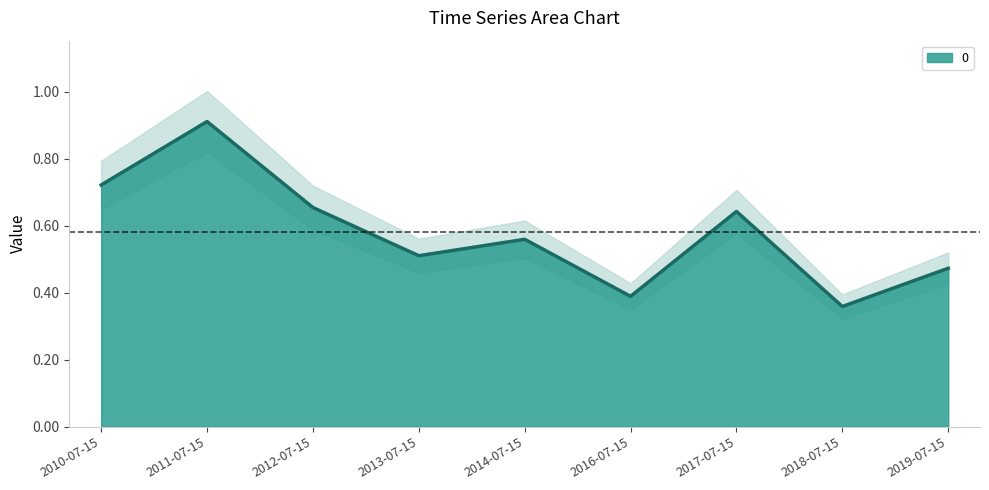

The chart shows a value of 0.5 at 2011-07-15. True or false?

False